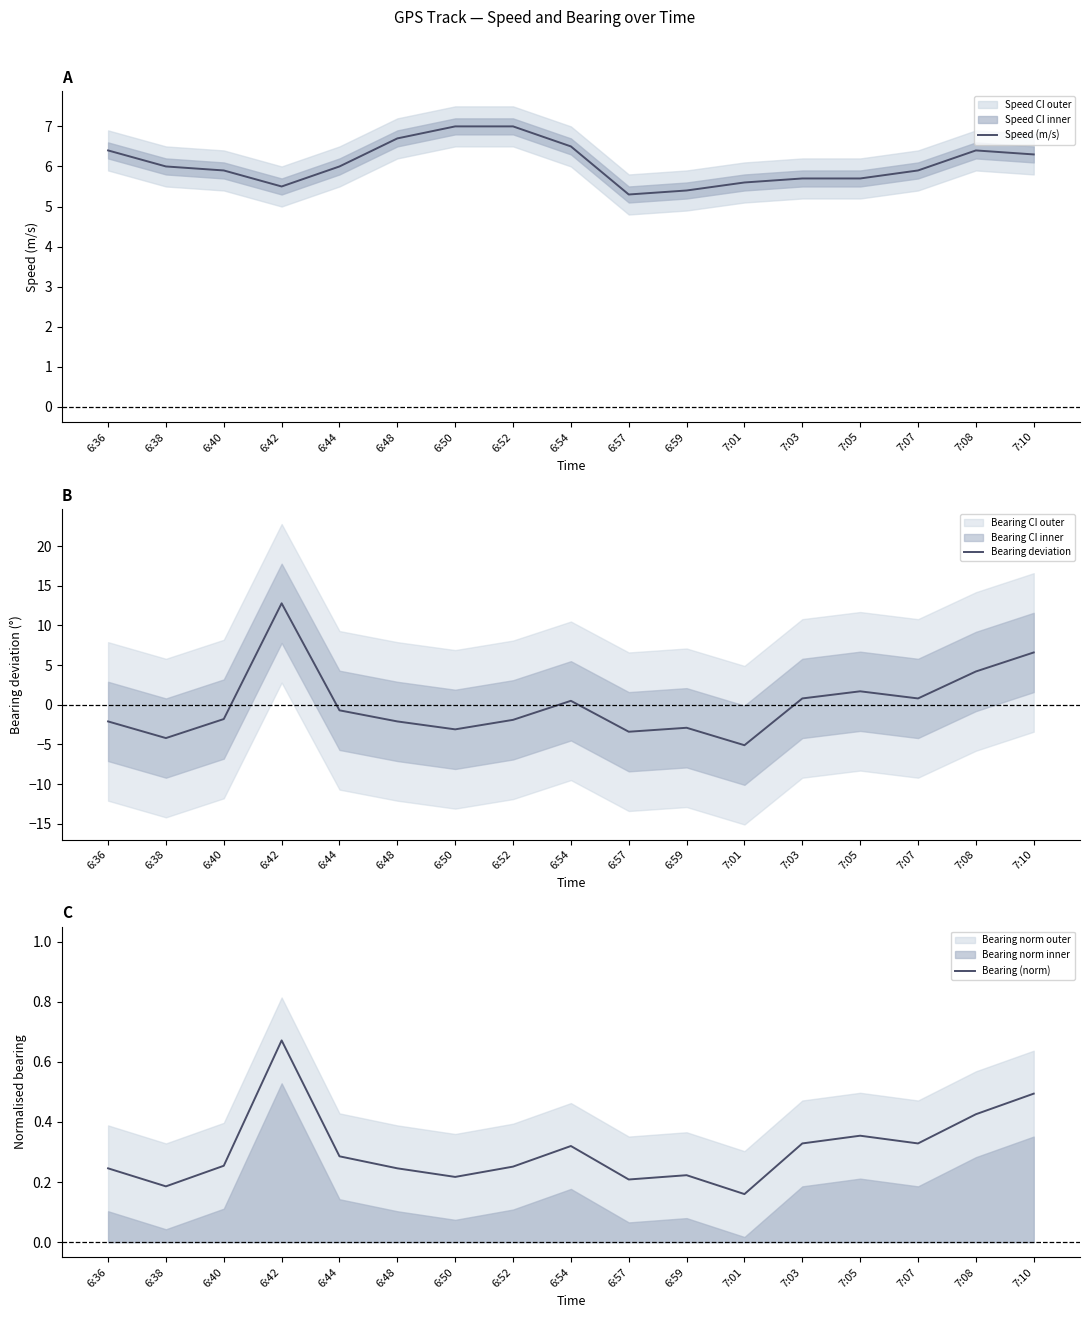

How many data points does each series have?

17